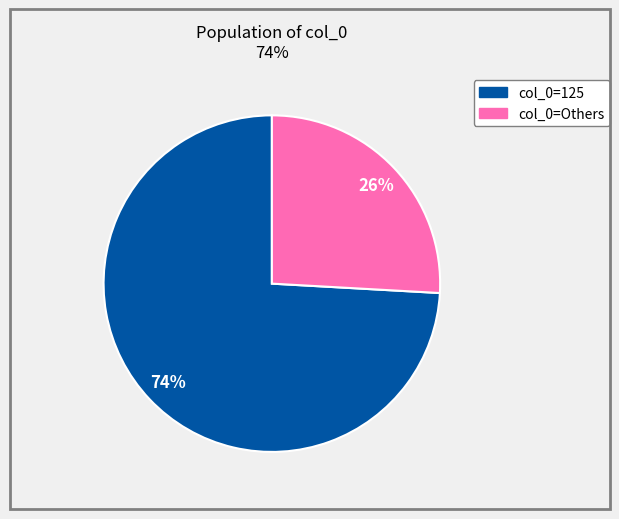

To the nearest percent, what is the average slice percentage?

50%